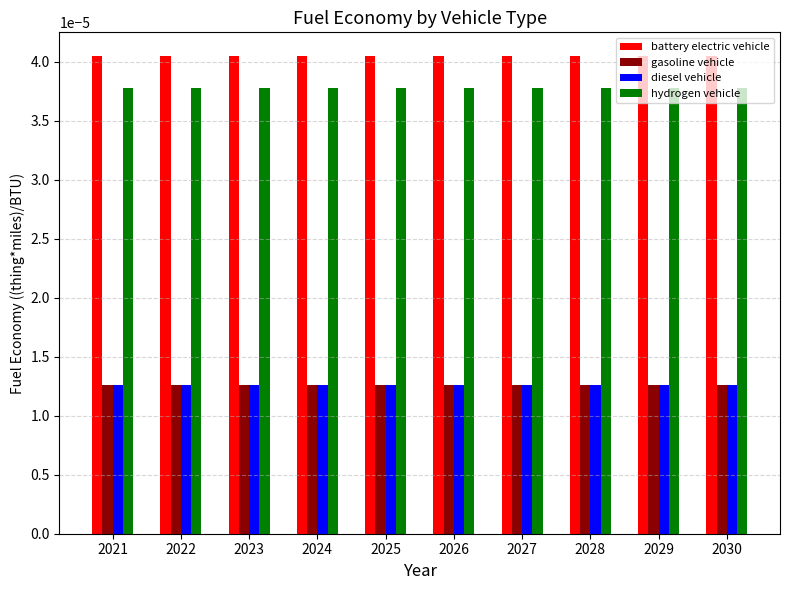

What are all the series names shown in the legend?

battery electric vehicle, gasoline vehicle, diesel vehicle, hydrogen vehicle